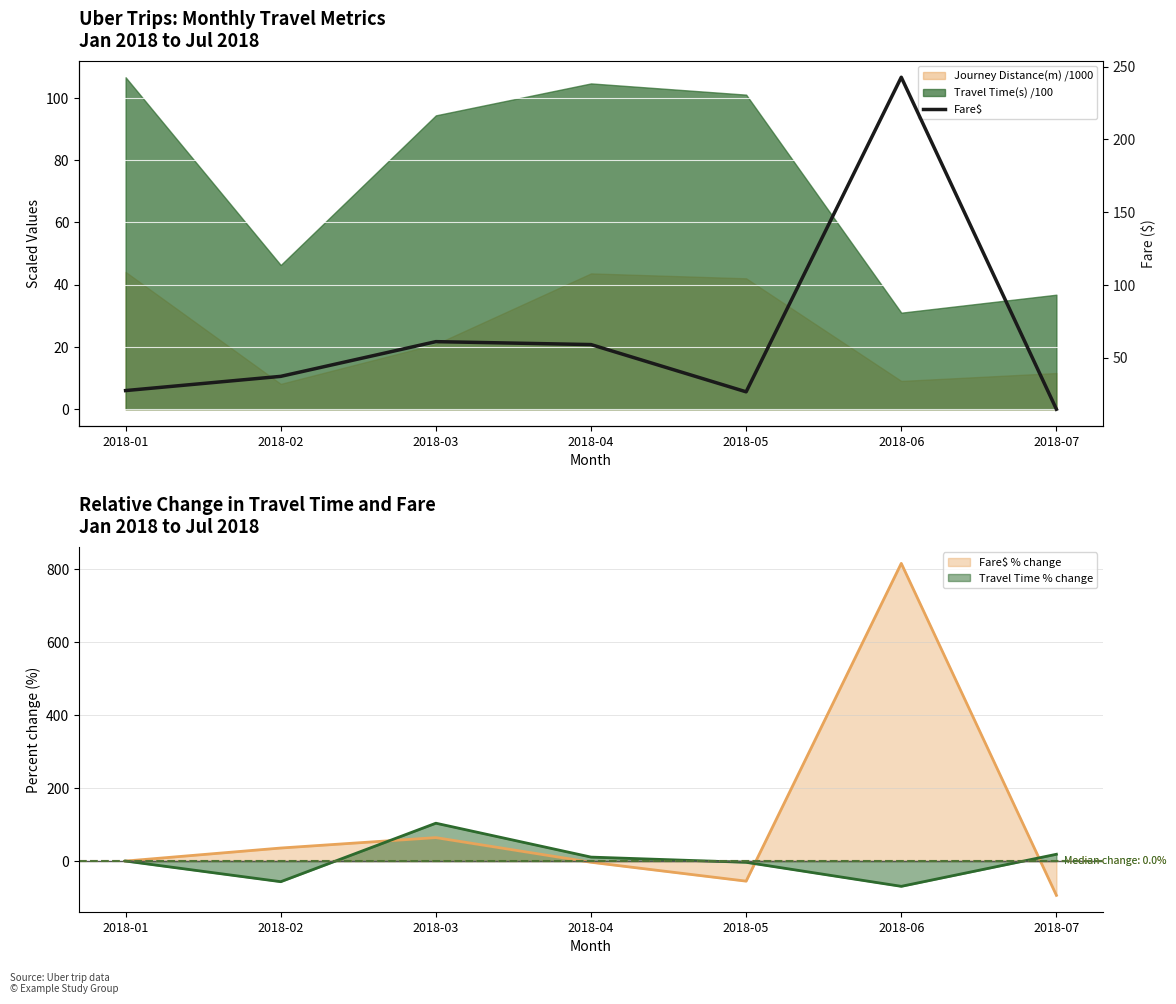

What is the difference between the maximum and second lowest values?

216.1